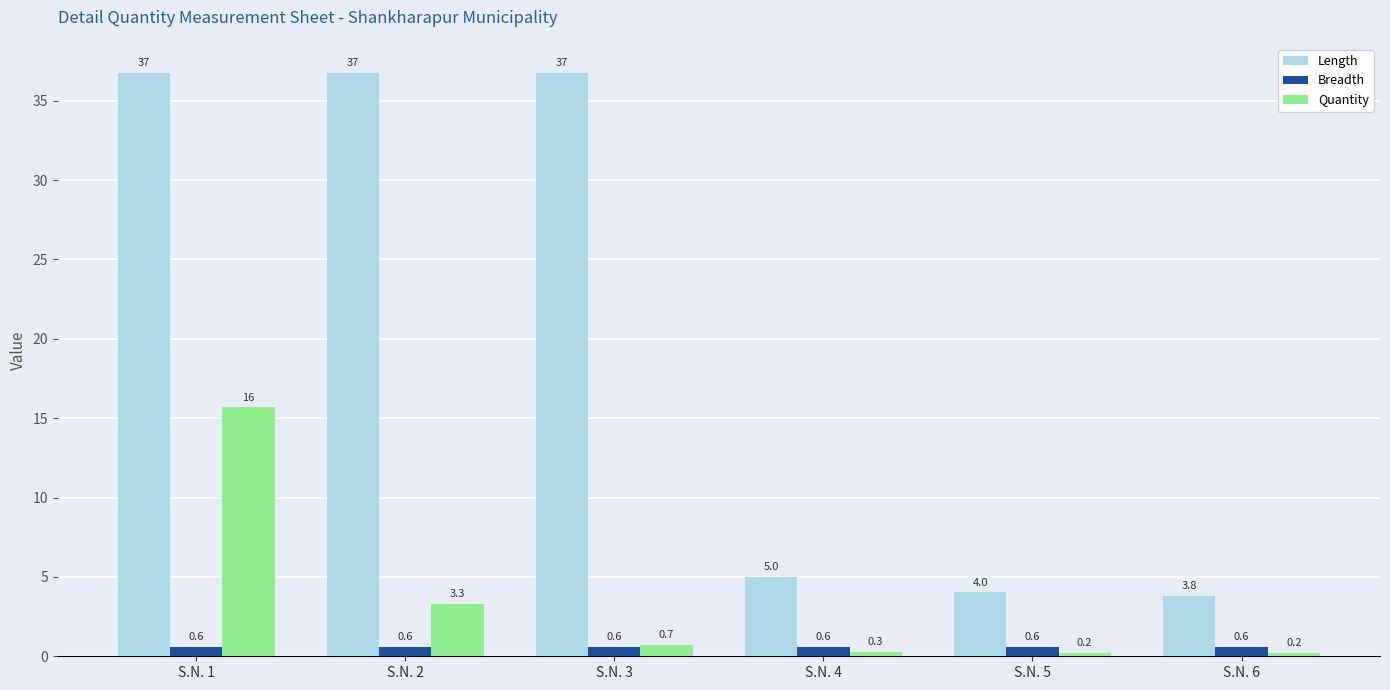

Which series has the largest total across all categories?

Length